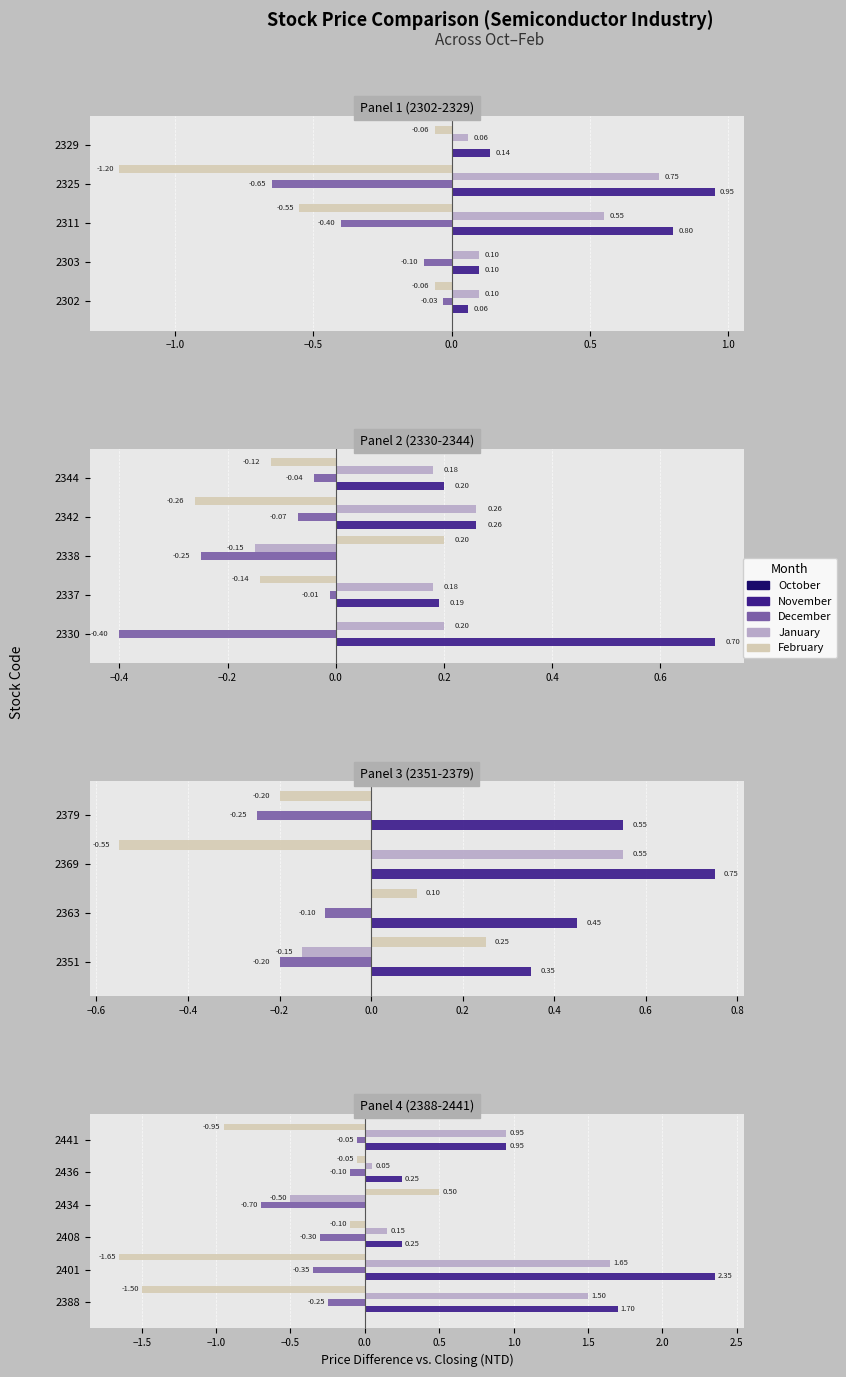

At −1.5, list the series in order from largest to smallest.

November, January, October, December, February